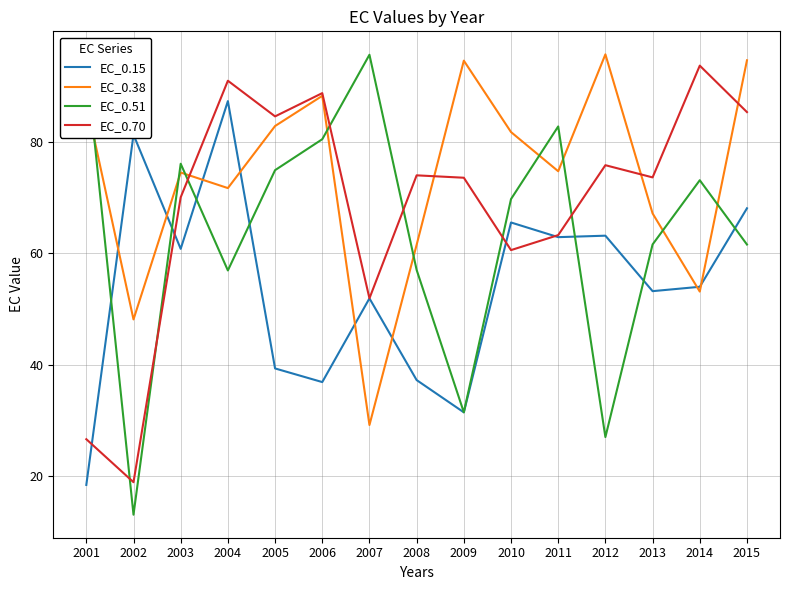

Which series has the largest total across all categories?

EC_0.38